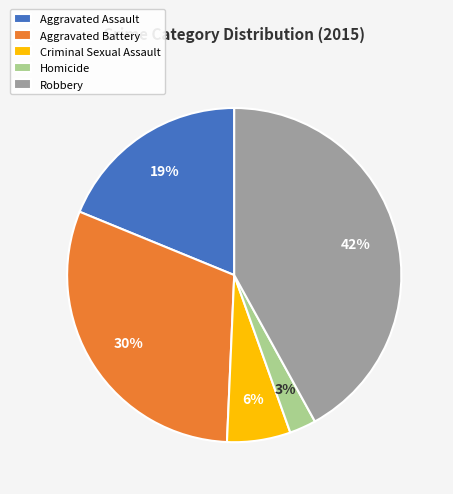

To the nearest percent, what is the average slice percentage?

20%